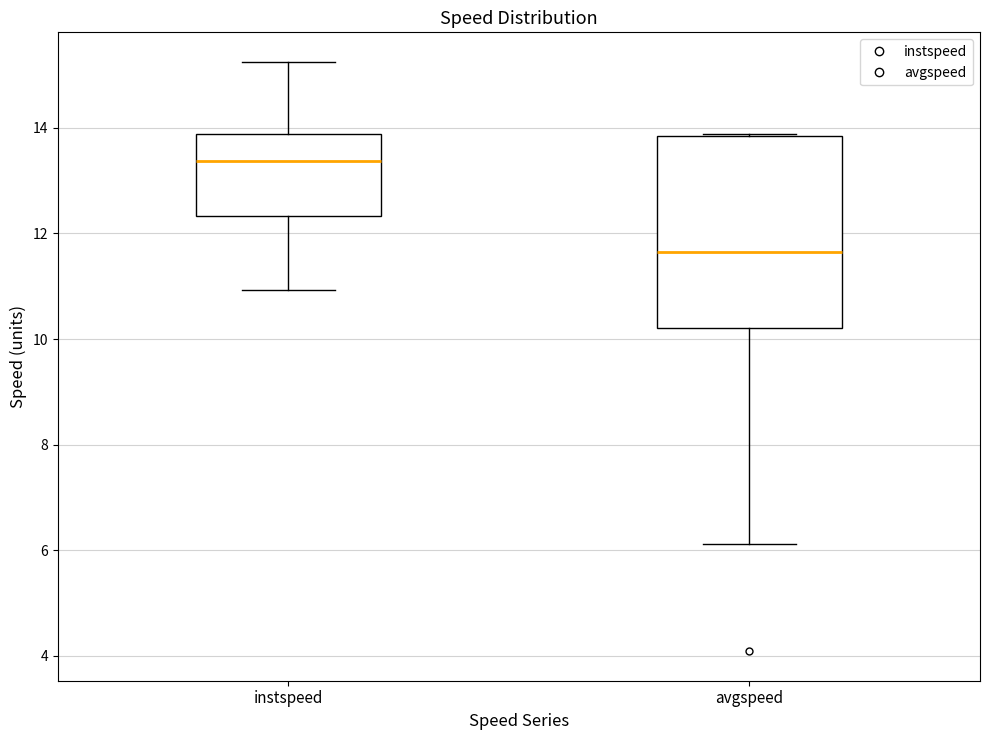

Reading left to right, read every box against the y-axis: the position of its median line, the range the box covers, and the ends of its whiskers. The values are not printed on the chart, so give them approximately, as read against the axis.

instspeed: median 13.4, box 12.4 to 13.8, whiskers 11.0 to 15.2
avgspeed: median 11.6, box 10.2 to 13.8, whiskers 6.2 to 13.8